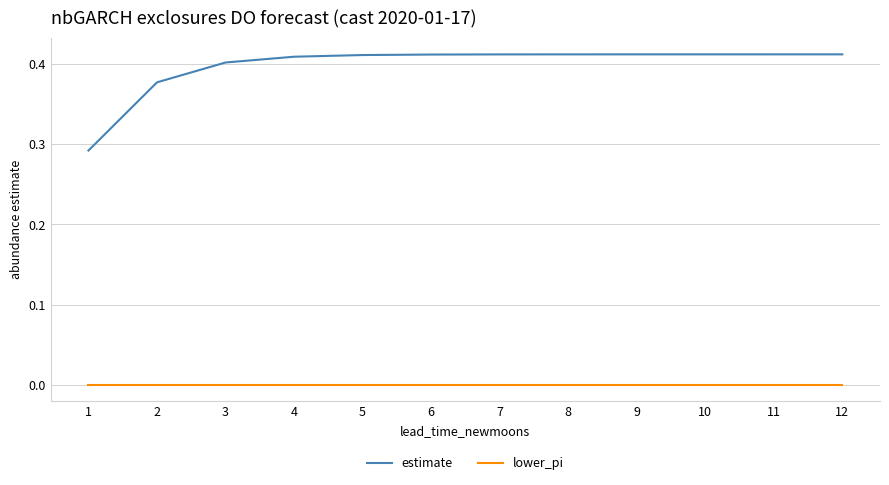

True or false: lower_pi and estimate cross at least once.

False